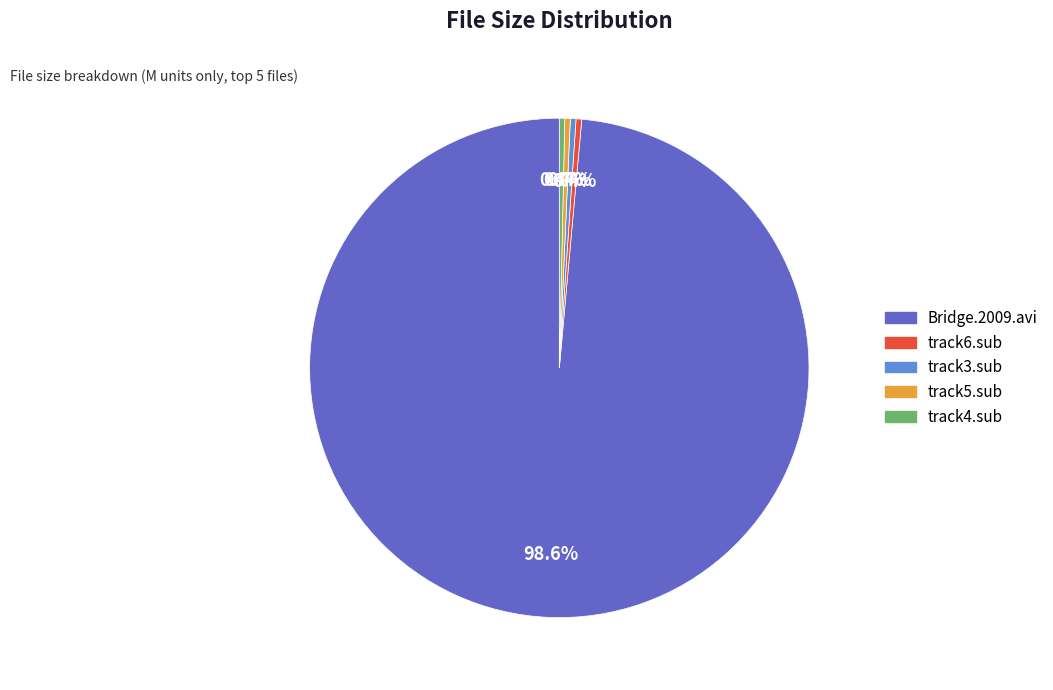

Count the number of slices in the pie.

5